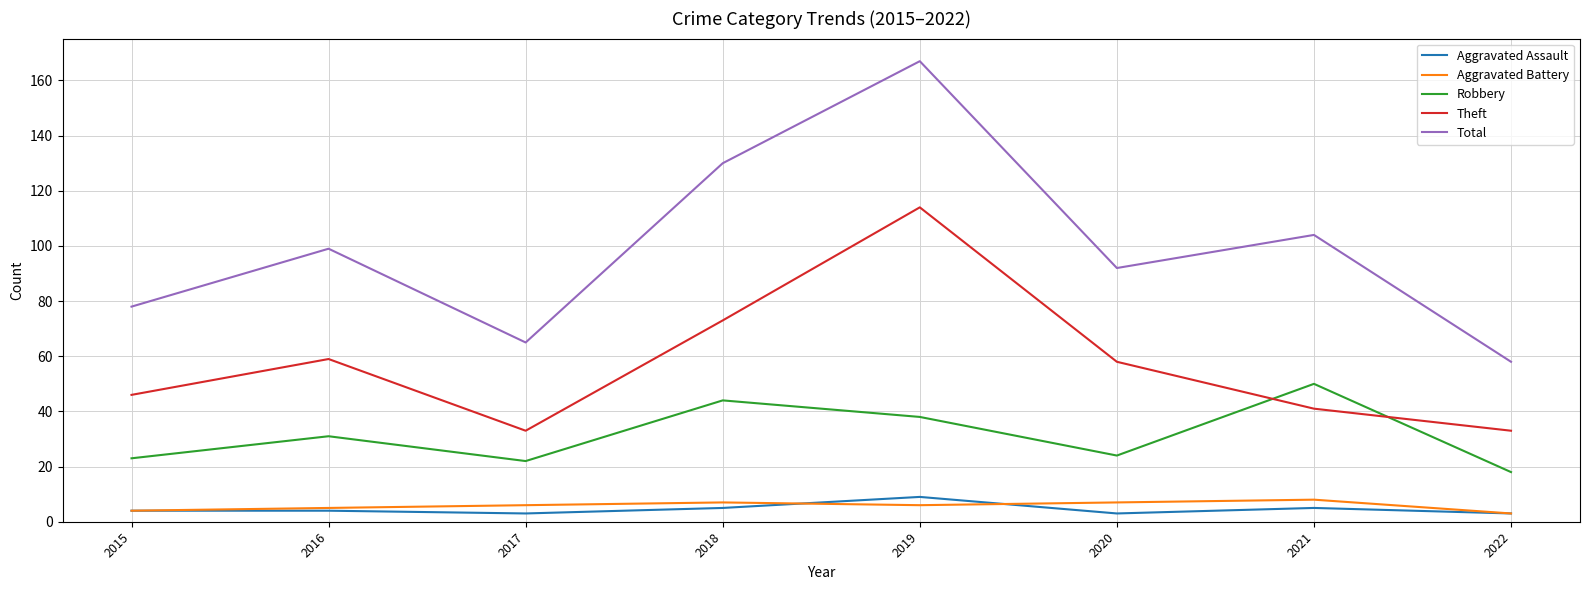

List the labels in order of Total value, smallest first.

2022, 2017, 2015, 2020, 2016, 2021, 2018, 2019